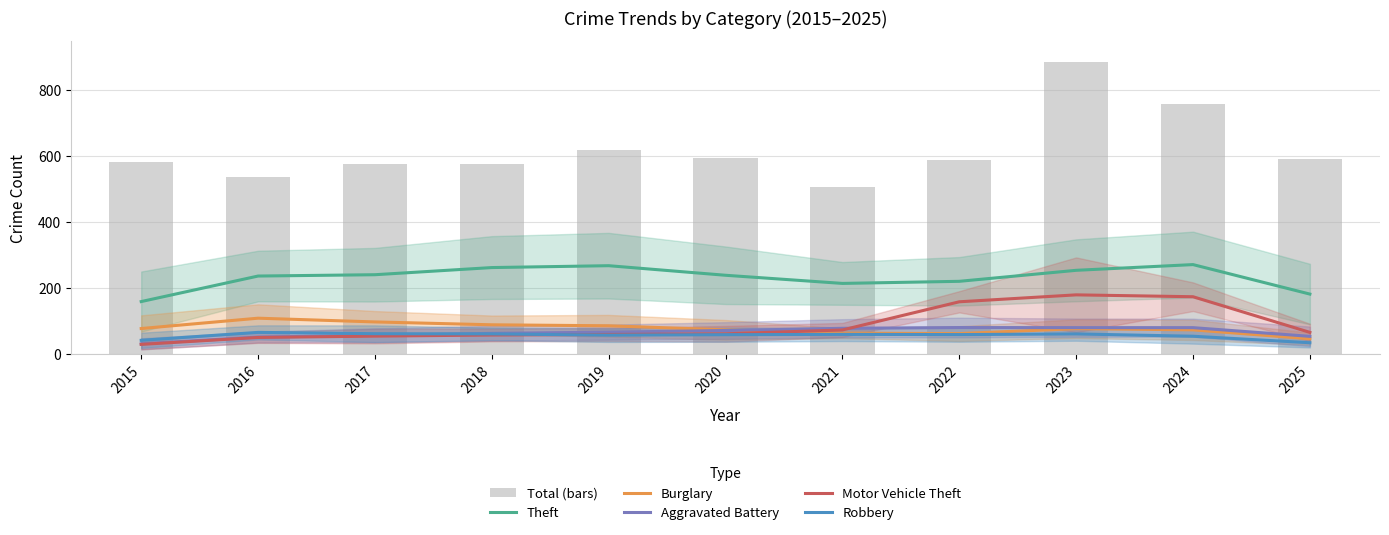

Reading left to right, what are all the values shown in this chart?

Theft: 159.7	237.0	241.0	262.7	268.3	239.3	214.7	221.0	254.3	271.7	182.3
Burglary: 78.0	109.3	98.0	89.3	86.3	74.0	64.0	62.7	77.7	74.0	47.0
Aggravated Battery: 31.7	52.0	57.3	63.3	67.0	72.0	78.7	81.0	80.7	80.7	54.3
Motor Vehicle Theft: 30.0	51.0	55.0	58.3	60.0	62.0	73.7	159.0	180.0	174.3	66.3
Robbery: 42.3	66.3	62.3	61.7	58.0	59.3	60.3	59.7	61.7	54.7	35.0
Total: 581.0	537.0	576.0	575.0	619.0	594.0	506.0	588.0	886.0	757.0	590.0